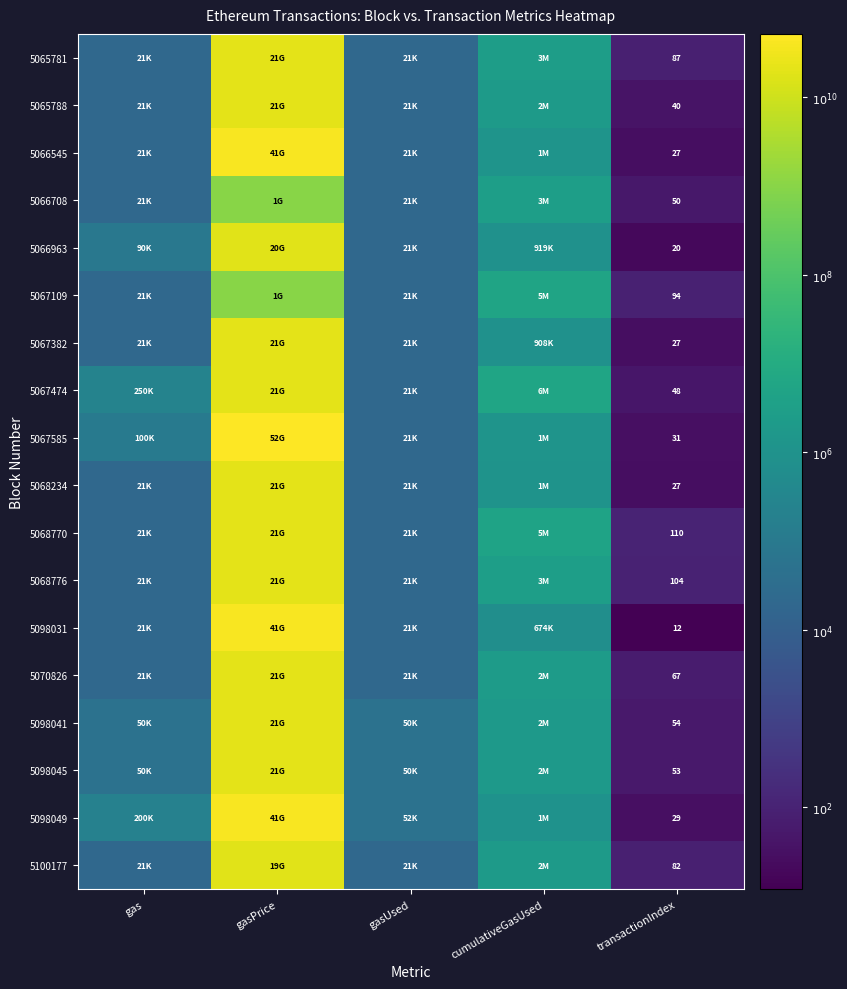

At which category does the chart reach its minimum across all series?

transactionIndex